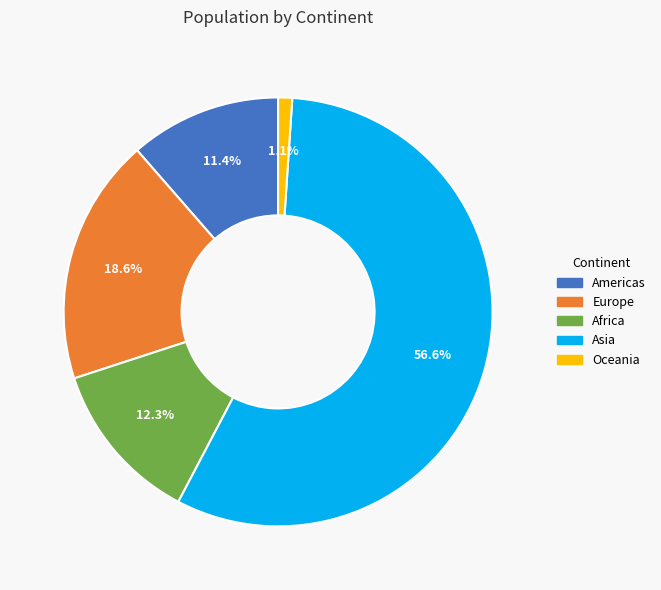

To the nearest percent, what is the difference between the largest and smallest slice percentages?

56%